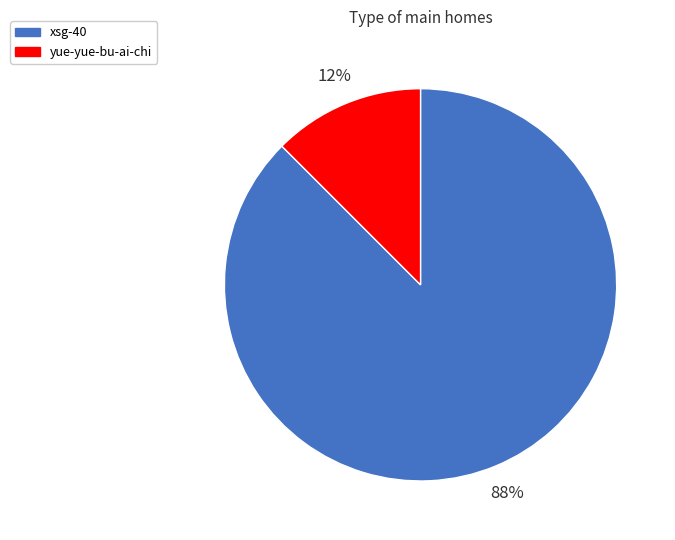

What is the smallest slice in the pie chart?

yue-yue-bu-ai-chi